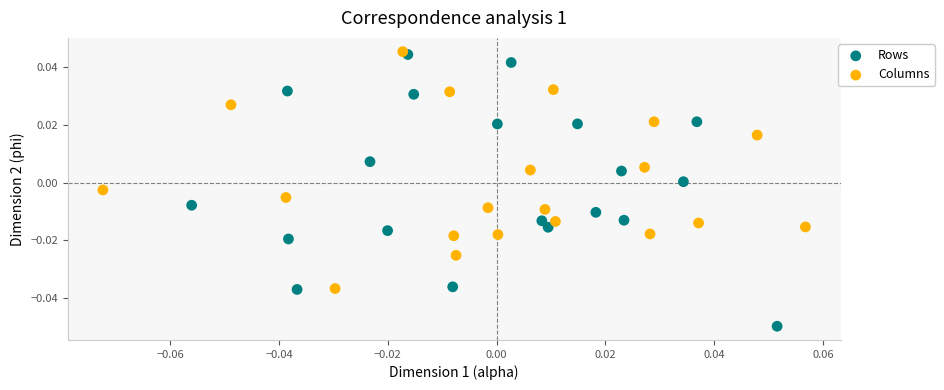

Which series has the widest spread of Y values?

Rows